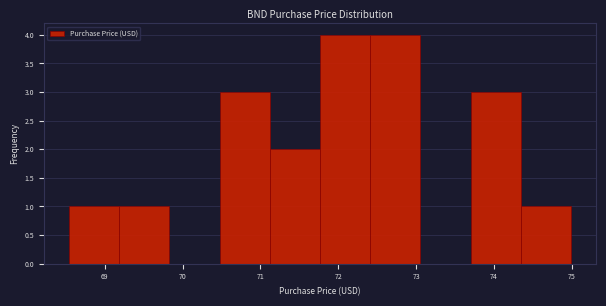

How tall is the bar that spans 69.2 to 69.8 on the x-axis? Neither the bar edges nor the heights are printed on the chart, so give them approximately, as read against the axes.

1